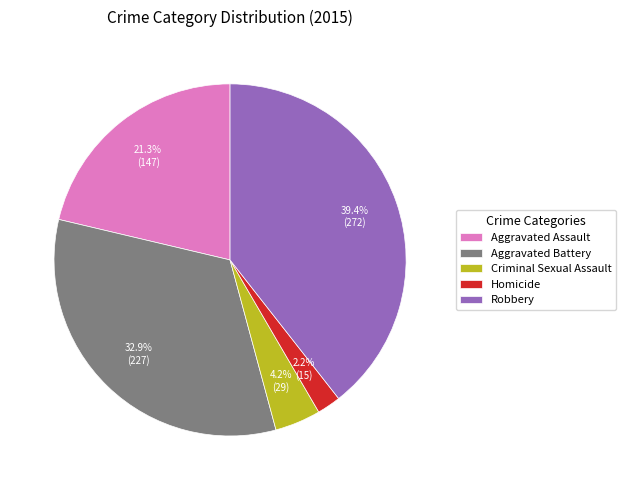

What is the largest slice in the pie chart?

Robbery